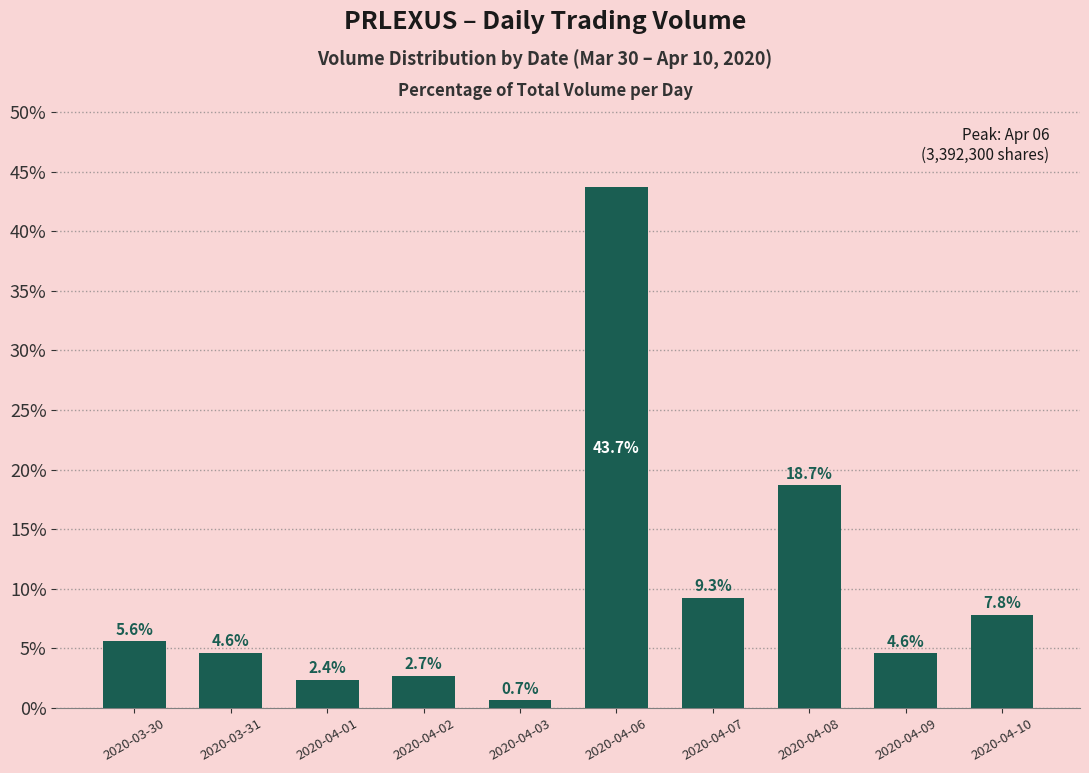

How many bars are there in total?

10